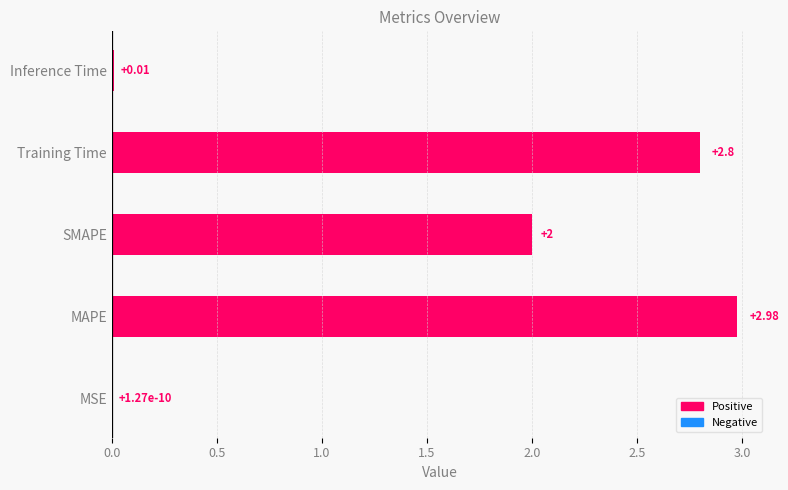

Which category has the highest value across all series?

MAPE